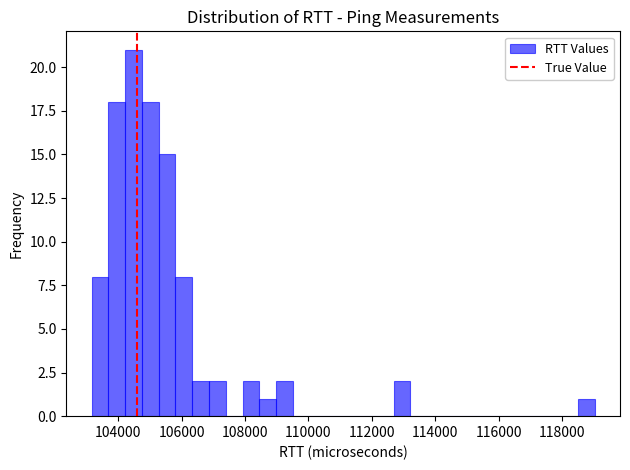

Around what value on the x-axis is the tallest bar? Give the approximate position of its centre, as read against the axis.

104400